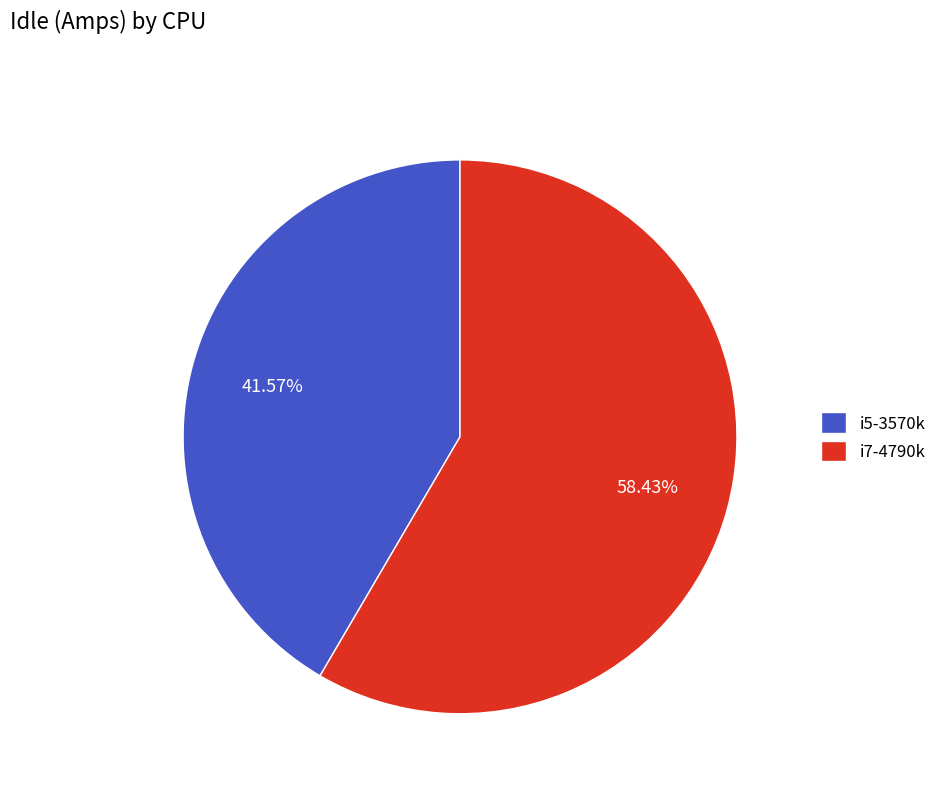

To the nearest percent, what is the difference between the i7-4790k and i5-3570k slice percentages?

17%